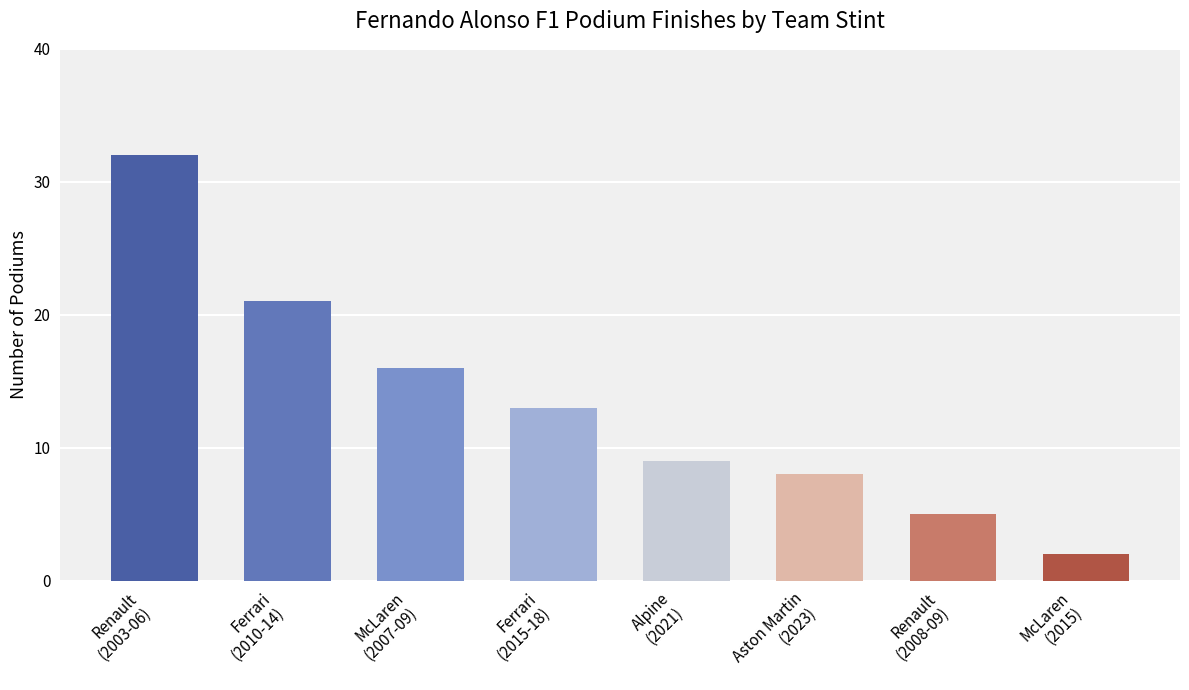

What is the difference between the maximum and minimum values?

30